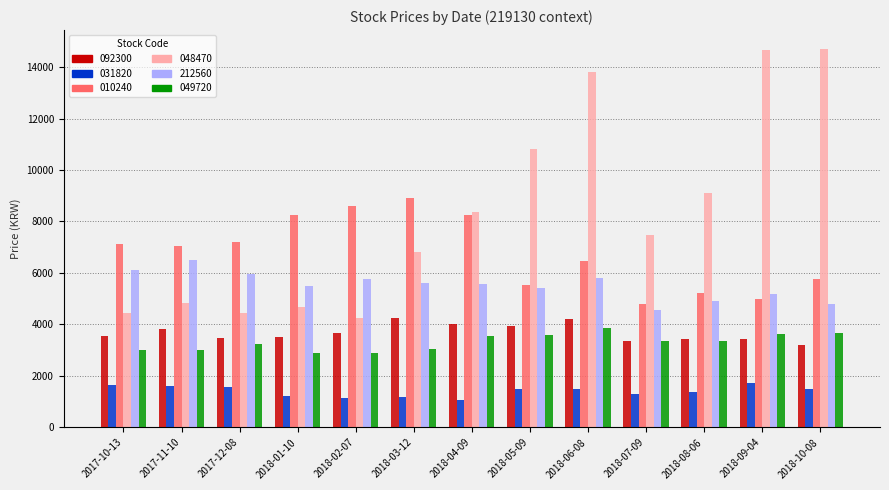

What is the difference between the 092300 values at 2017-11-10 and 2018-08-06?

395